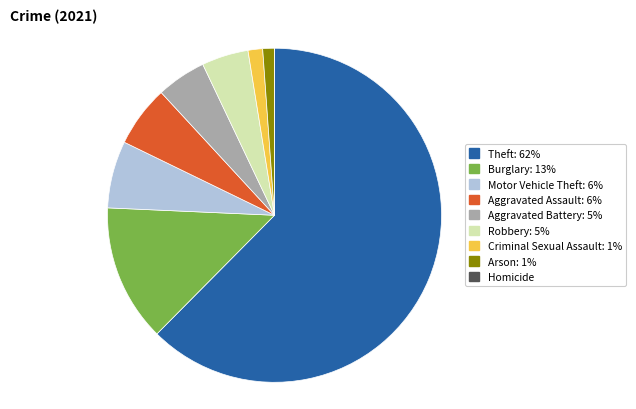

Does any single category account for the majority?

Yes